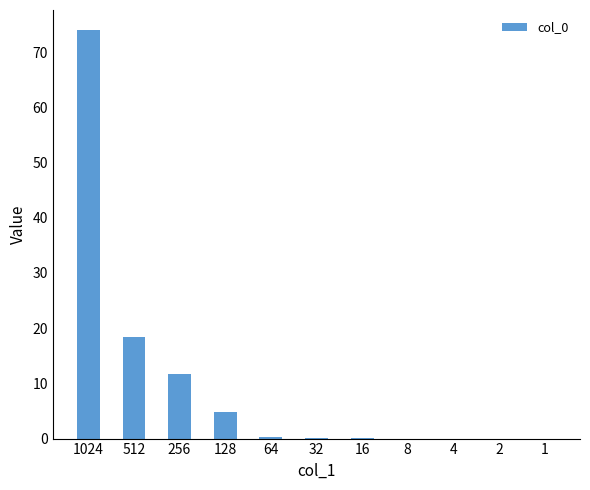

Which category has the highest value across all series?

1024